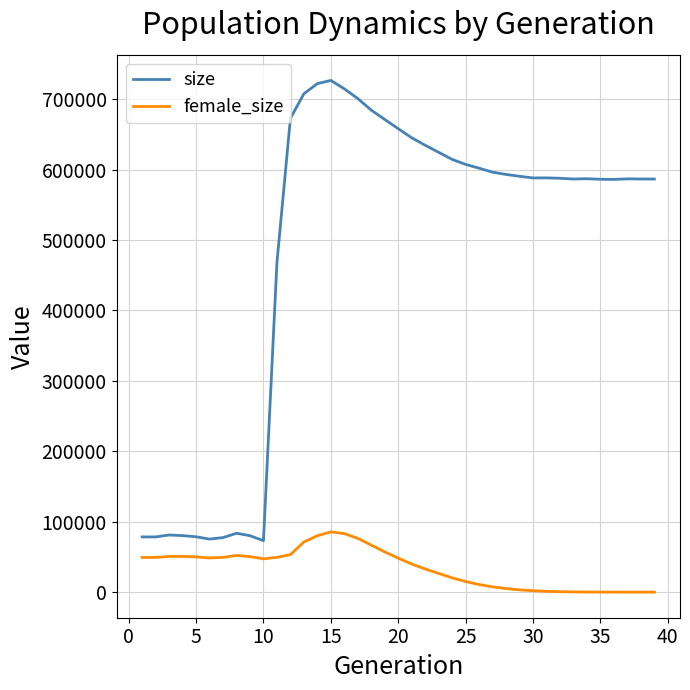

What is the maximum value for size?

726468